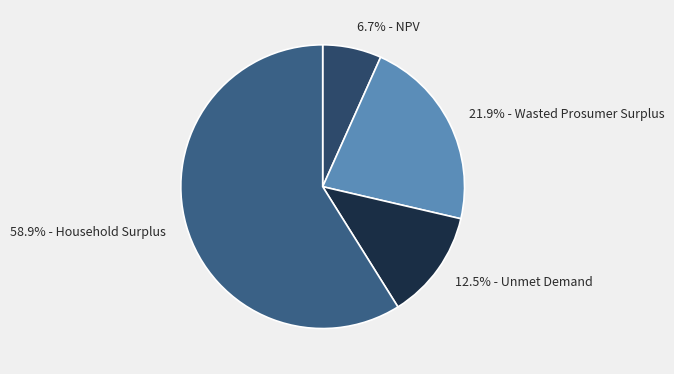

Rank the categories by value from lowest to highest.

6.7% - NPV, 12.5% - Unmet Demand, 21.9% - Wasted Prosumer Surplus, 58.9% - Household Surplus